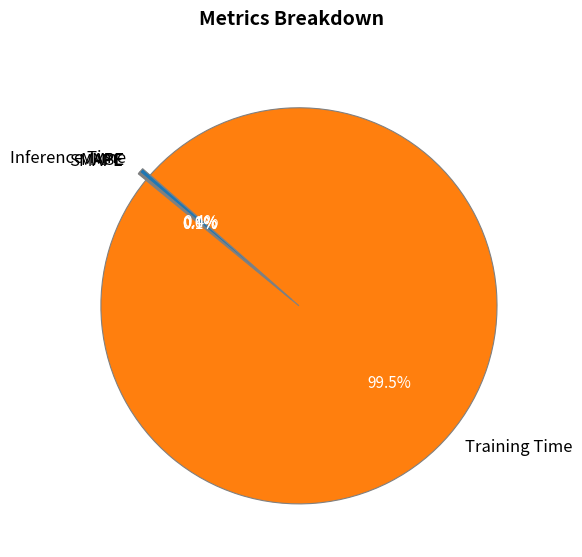

Which slice represents more than half of the pie?

Training Time